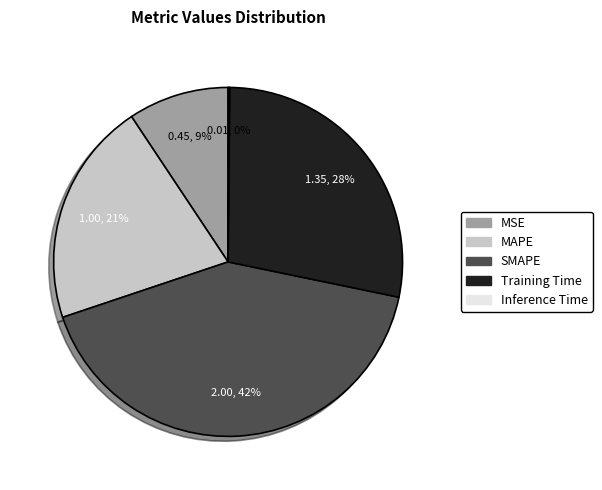

What is the largest slice in the pie chart?

SMAPE